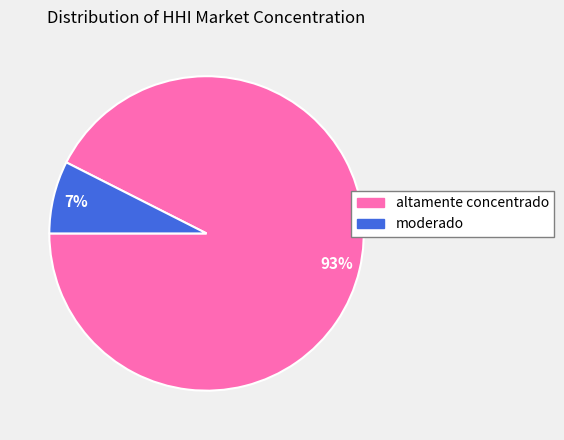

Rank the categories by value from highest to lowest.

altamente concentrado, moderado